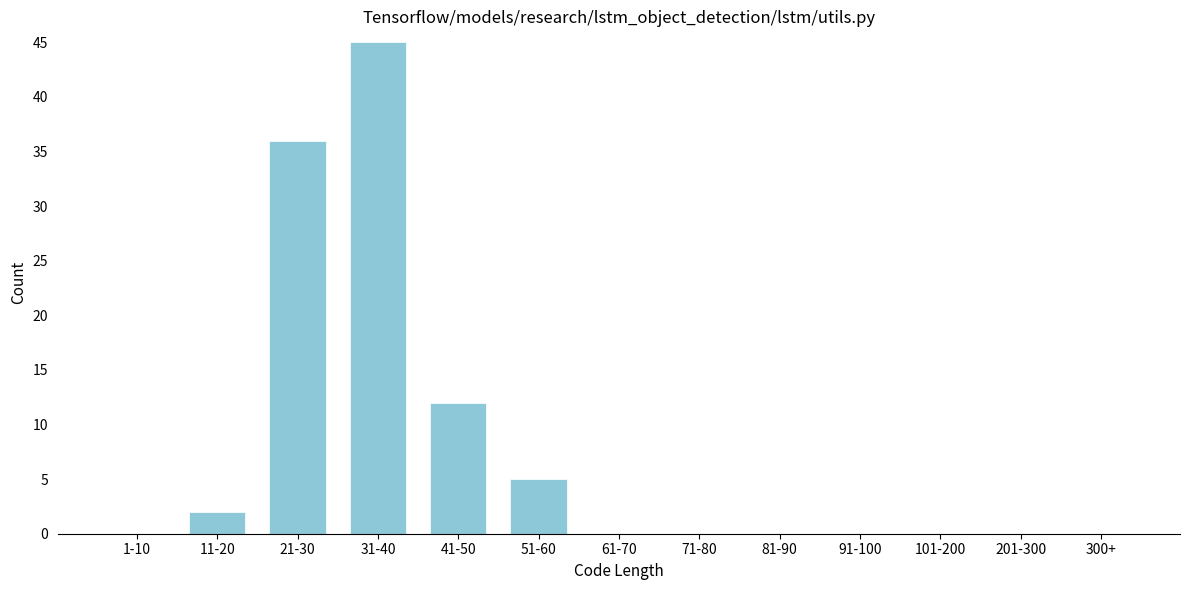

Reading left to right, what are all the values shown in this chart?

1-10=0	11-20=2	21-30=36	31-40=45	41-50=12	51-60=5	61-70=0	71-80=0	81-90=0	91-100=0	101-200=0	201-300=0	300+=0